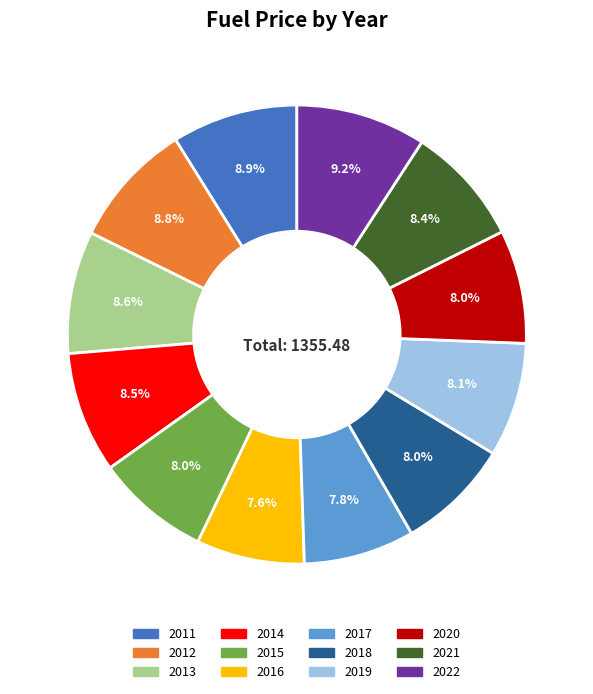

To the nearest percent, what percentage of the pie is 2021?

8%